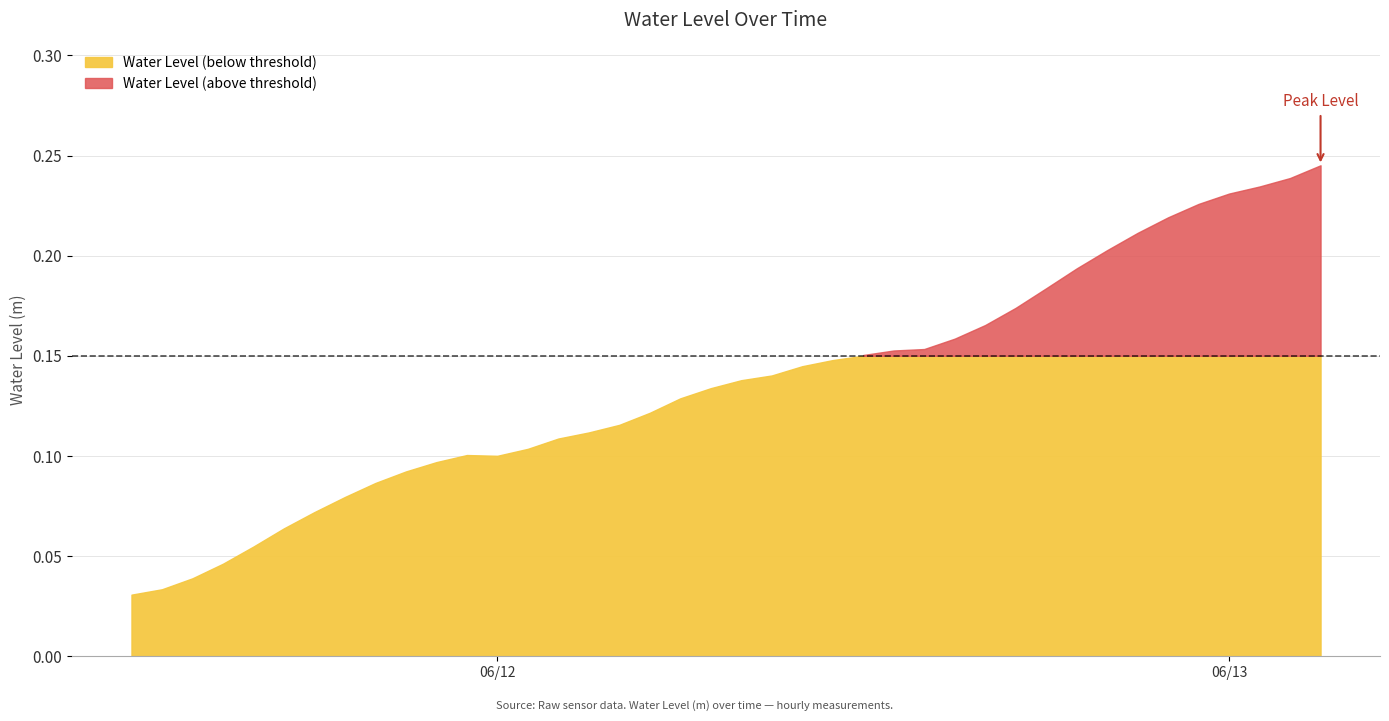

Rank the categories by value from lowest to highest.

2024-06-11 12:00:00, 2024-06-11 13:00:00, 2024-06-11 14:00:00, 2024-06-11 15:00:00, 2024-06-11 16:00:00, 2024-06-11 17:00:00, 2024-06-11 18:00:00, 2024-06-11 19:00:00, 2024-06-11 20:00:00, 2024-06-11 21:00:00, 2024-06-11 22:00:00, 2024-06-12 00:00:00, 2024-06-11 23:00:00, 2024-06-12 01:00:00, 2024-06-12 02:00:00, 2024-06-12 03:00:00, 2024-06-12 04:00:00, 2024-06-12 05:00:00, 2024-06-12 06:00:00, 2024-06-12 07:00:00, 2024-06-12 08:00:00, 2024-06-12 09:00:00, 2024-06-12 10:00:00, 2024-06-12 11:00:00, 2024-06-12 12:00:00, 2024-06-12 13:00:00, 2024-06-12 14:00:00, 2024-06-12 15:00:00, 2024-06-12 16:00:00, 2024-06-12 17:00:00, 2024-06-12 18:00:00, 2024-06-12 19:00:00, 2024-06-12 20:00:00, 2024-06-12 21:00:00, 2024-06-12 22:00:00, 2024-06-12 23:00:00, 2024-06-13 00:00:00, 2024-06-13 01:00:00, 2024-06-13 02:00:00, 2024-06-13 03:00:00